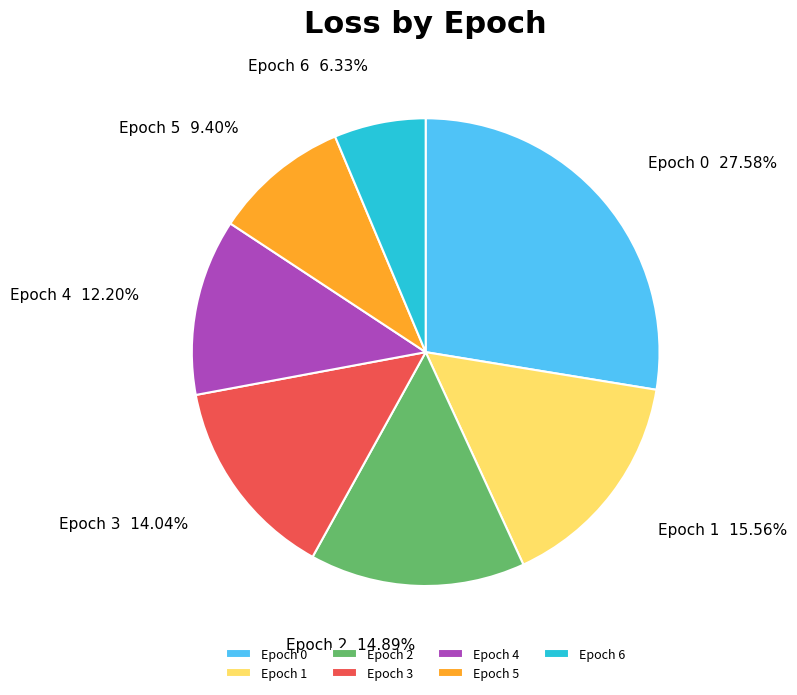

To the nearest percent, what is the average slice percentage?

14%